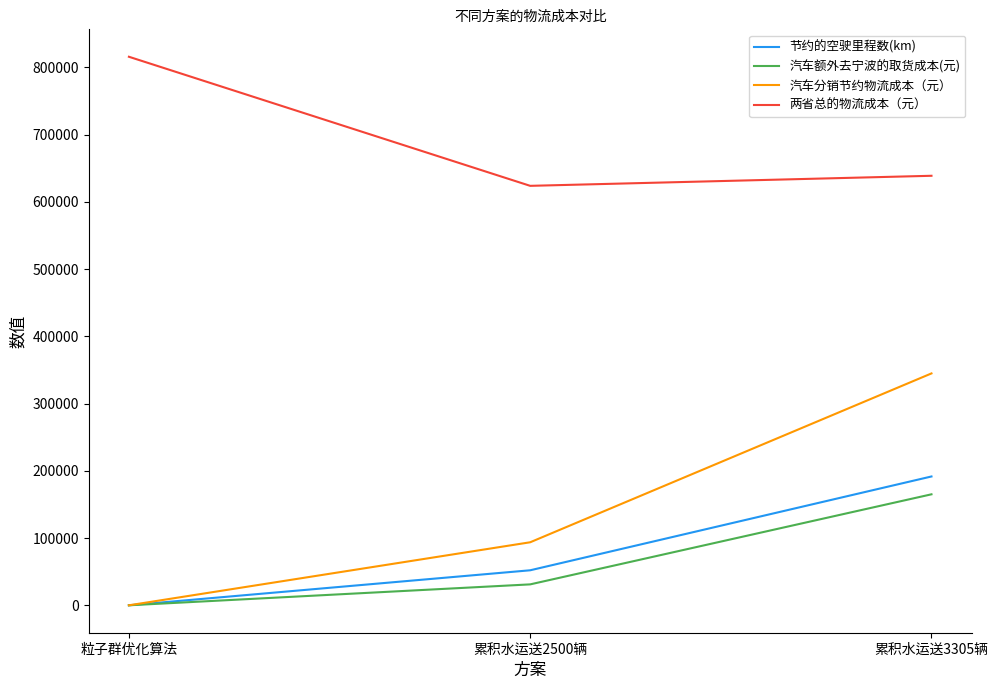

At which category is the sum across all series the highest?

累积水运送3305辆